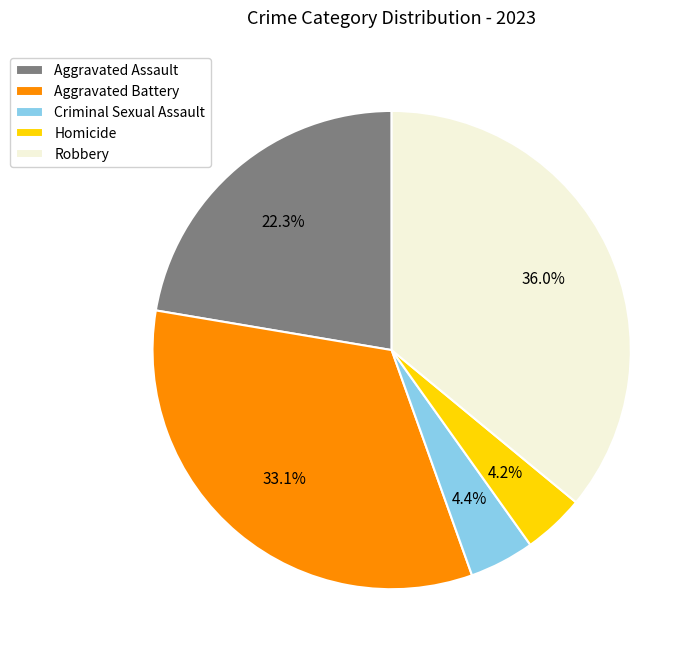

Combined, do Aggravated Assault and Homicide account for over 50%?

No